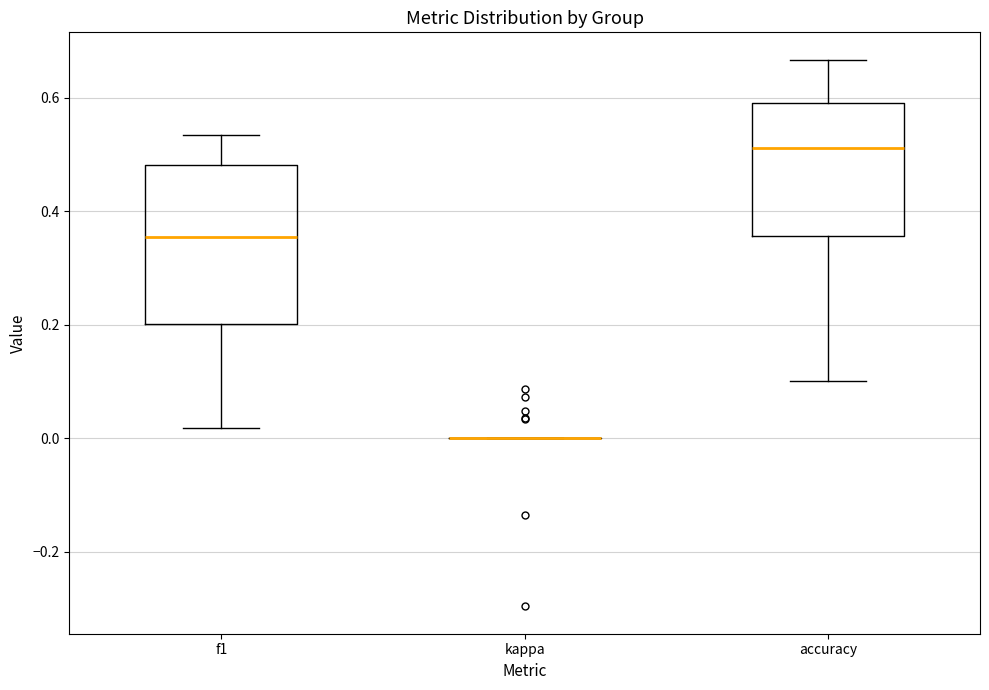

Which box is the tallest, from its lower edge to its upper edge?

f1